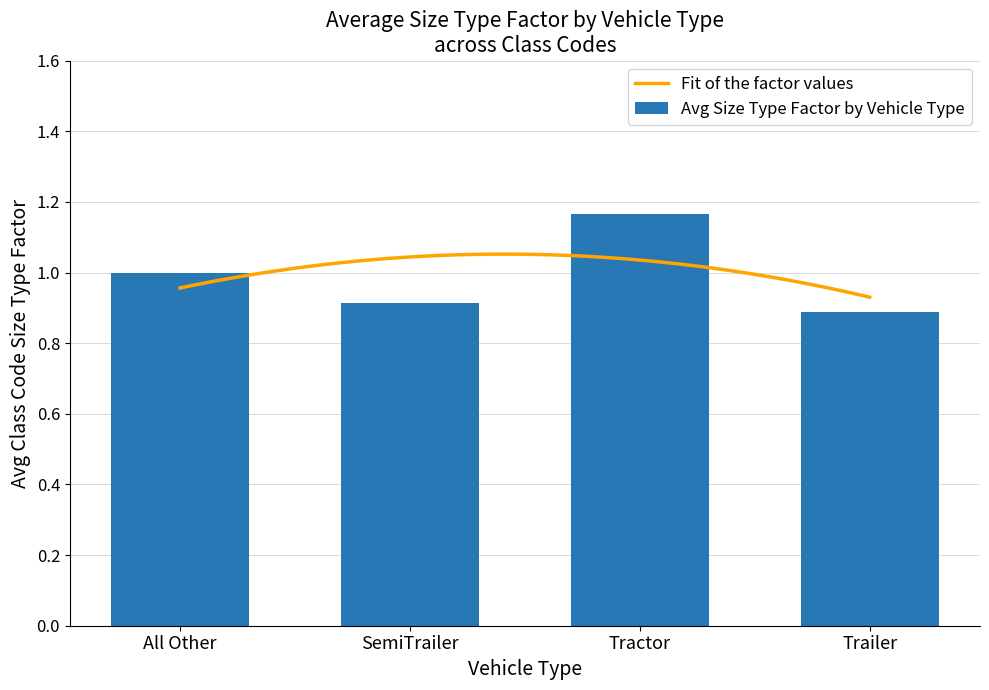

The value at SemiTrailer is 0.9. True or false?

True